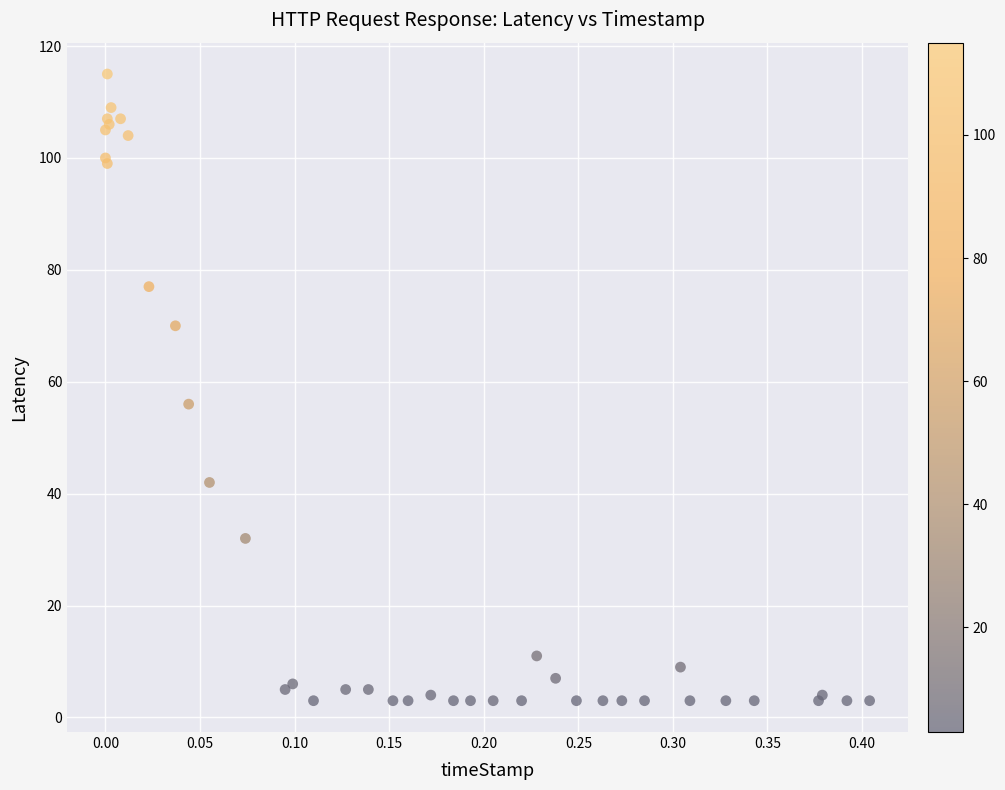

What Y value in the scatter plot is closest to 59?

56